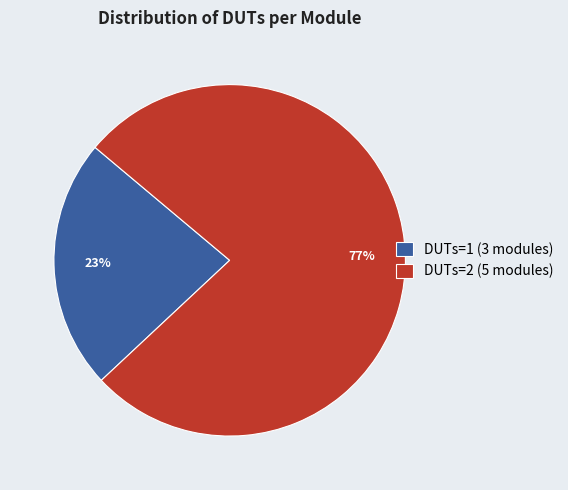

Do DUTs=2 (5 modules) and DUTs=1 (3 modules) together represent more than half of the pie?

Yes